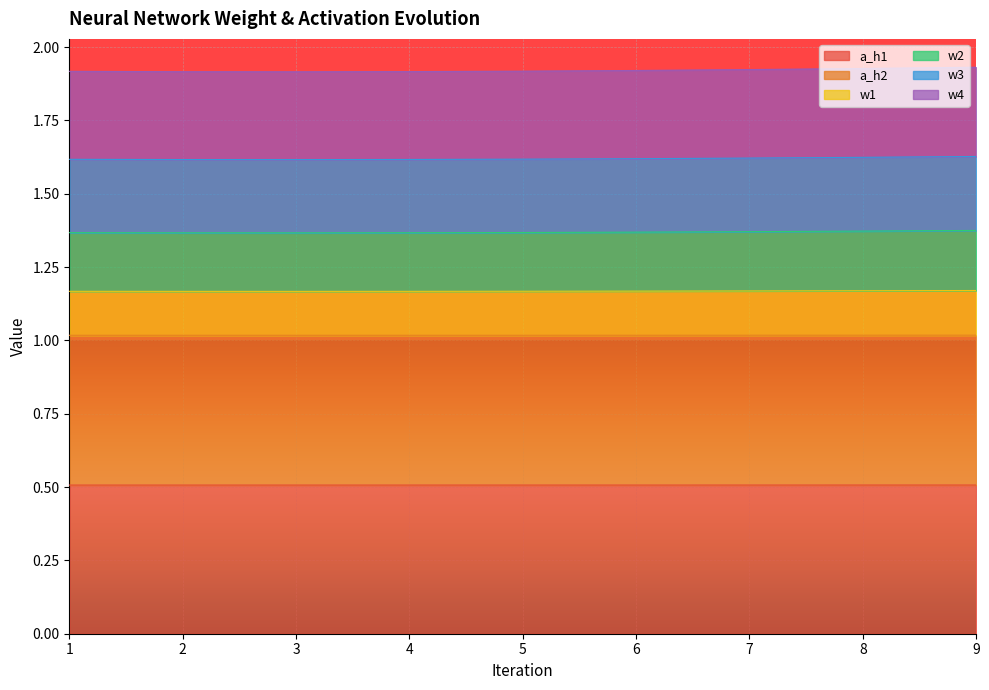

Which series has the largest total across all categories?

a_h2